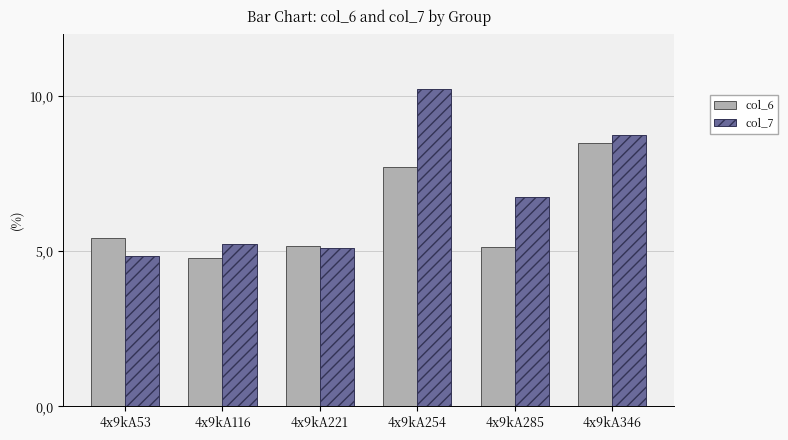

The value of col_7 at 4x9kA254 is 5.6. True or false?

False